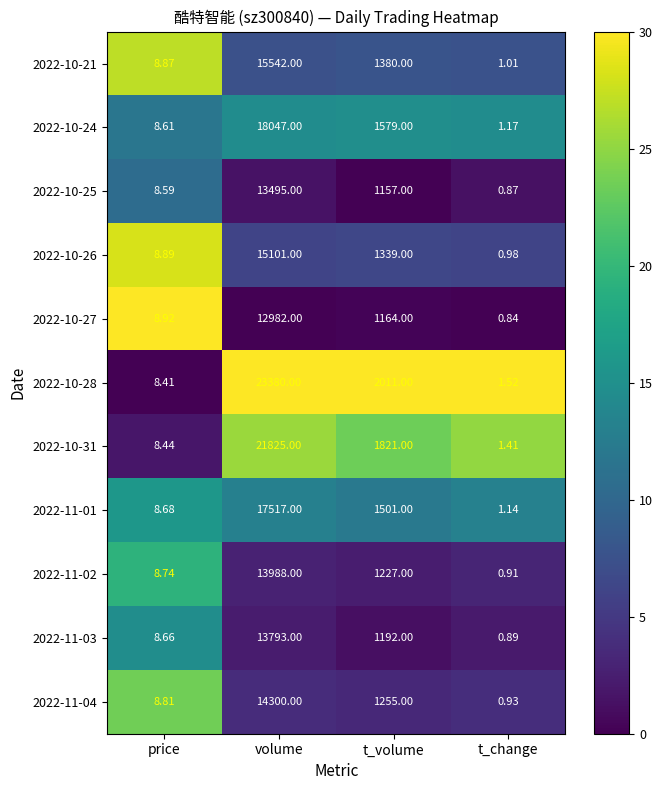

How many series are shown in this chart?

11